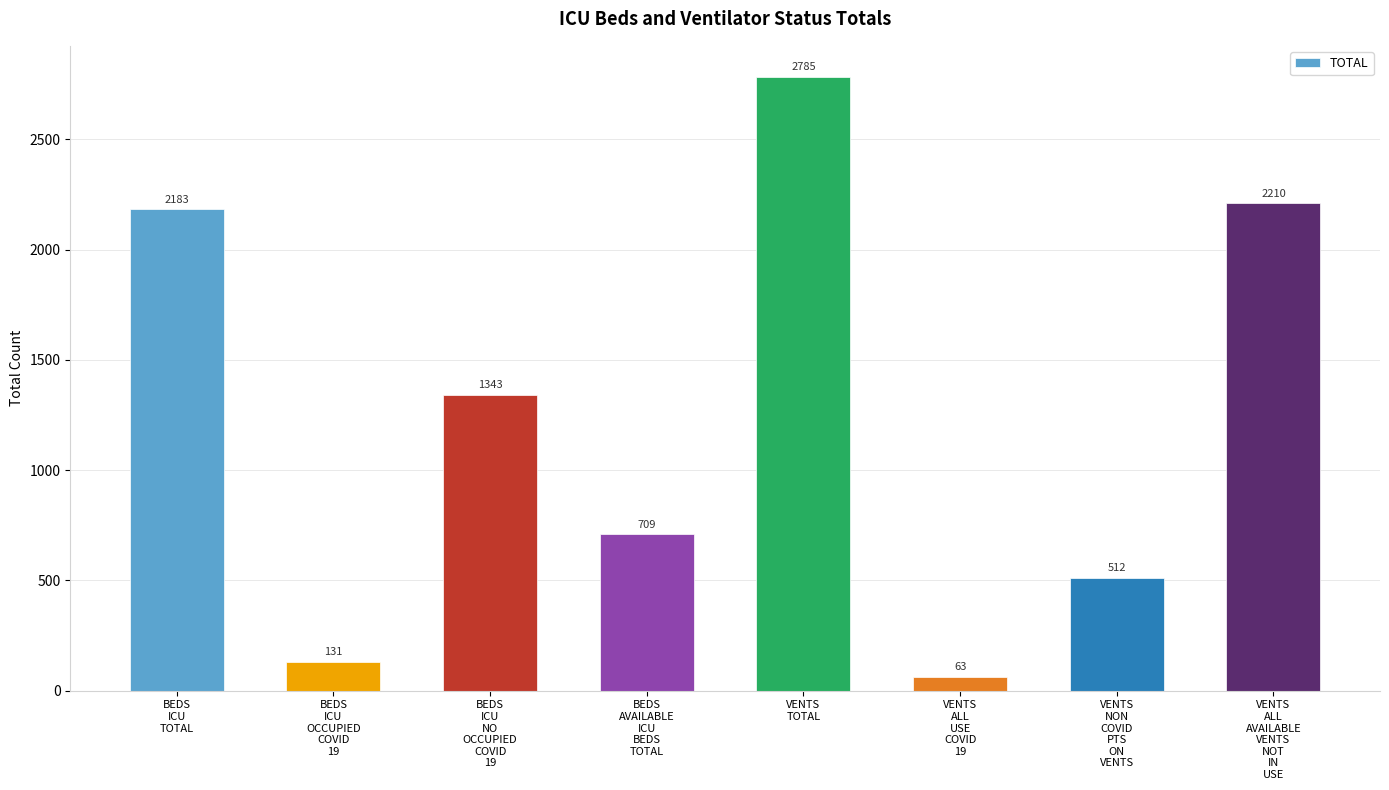

How many series are shown in this chart?

1